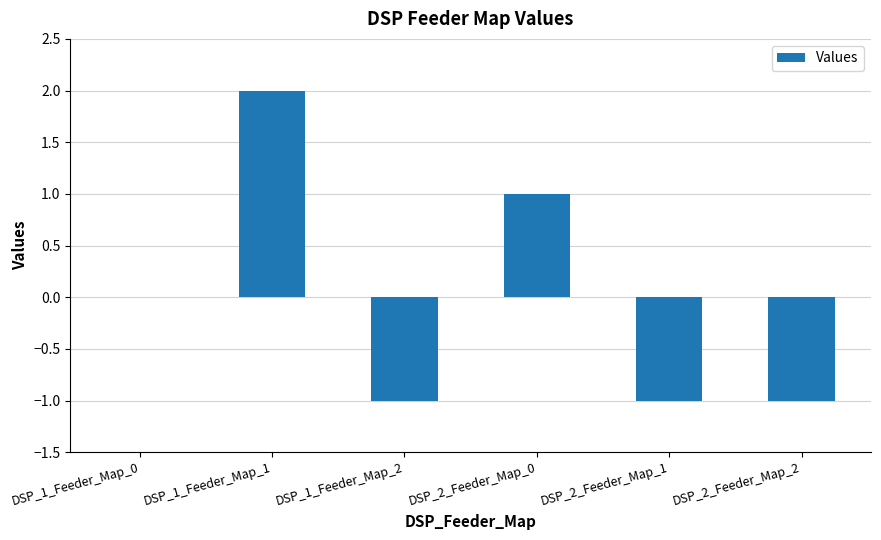

True or false: the data shows 1 at DSP_1_Feeder_Map_0.

False